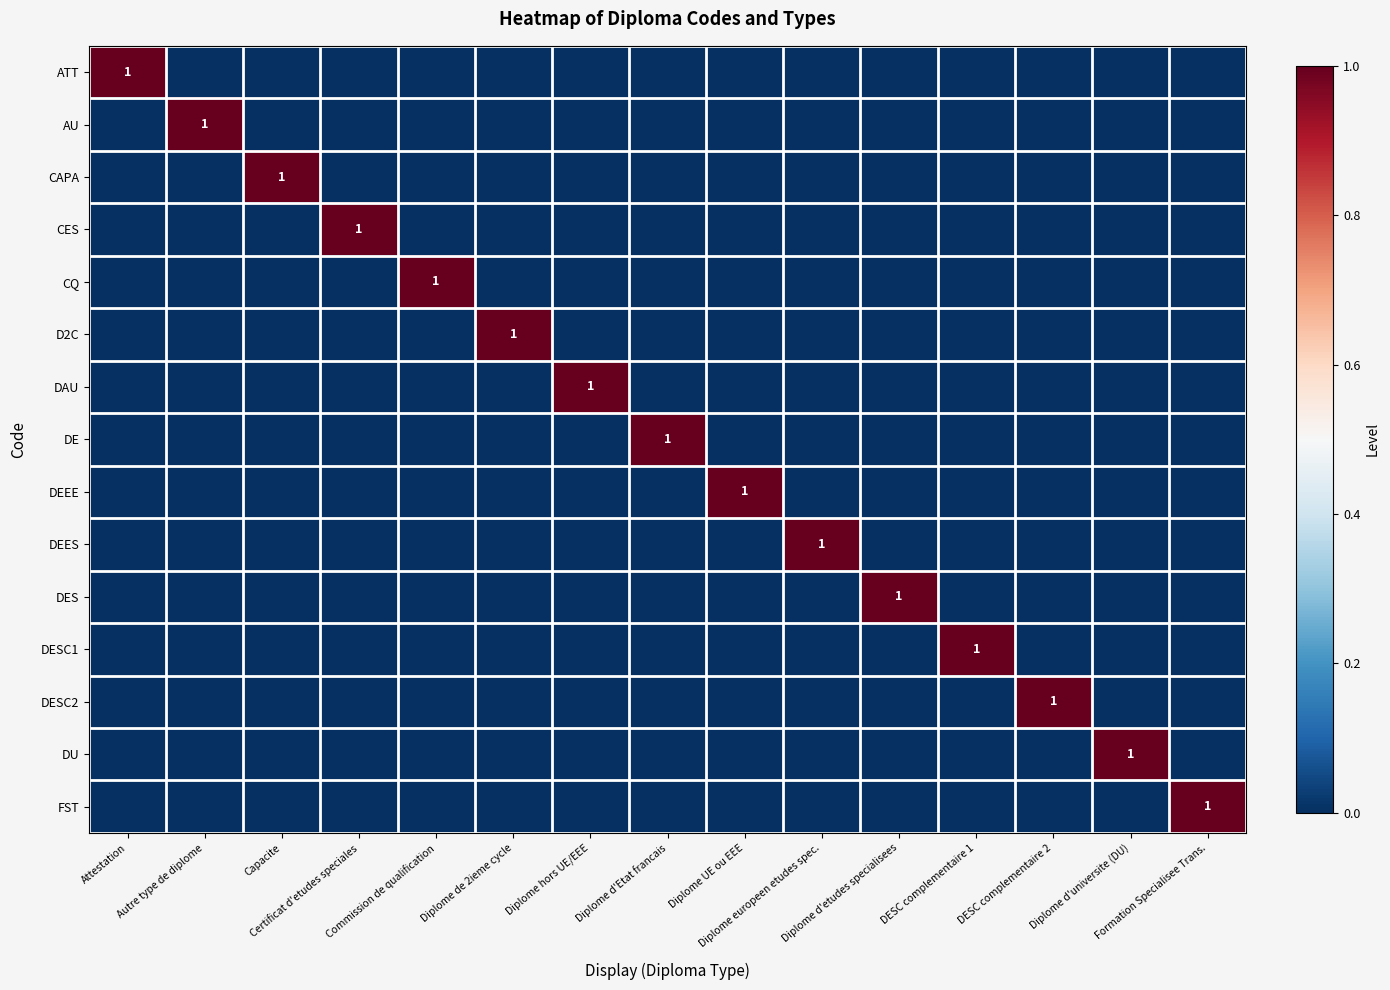

Count the DESC2 values in the range 0 to 1.

15